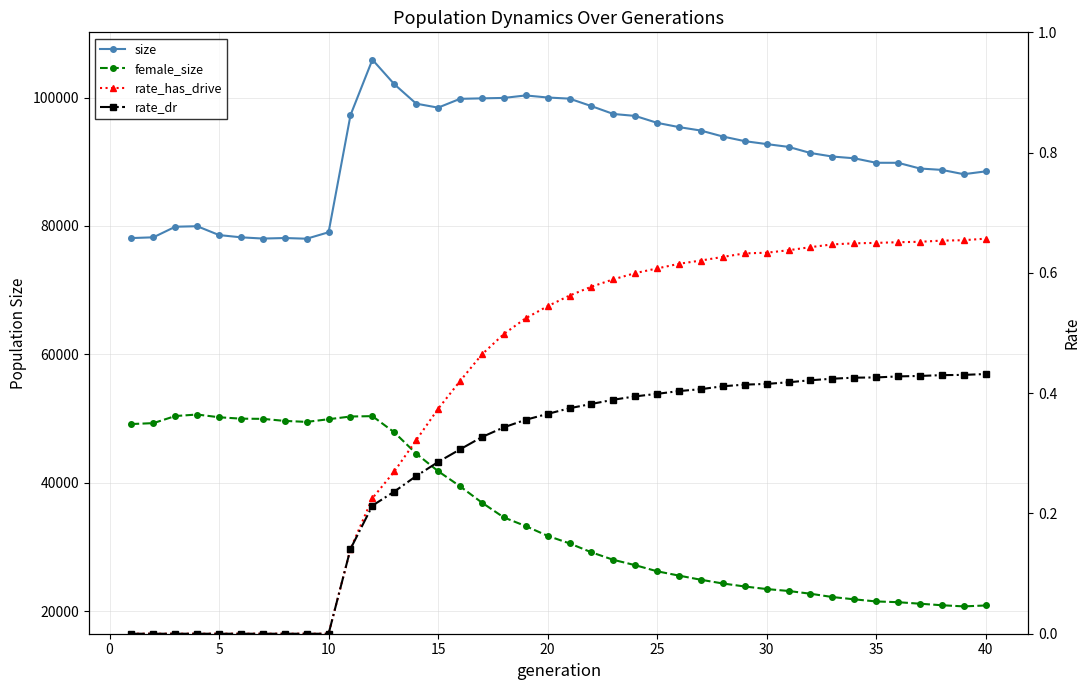

Reading right to left, extract all data points from this chart.

size: 88495.0	88054.0	88725.0	88940.0	89830.0	89834.0	90534.0	90807.0	91357.0	92309.0	92746.0	93203.0	93924.0	94850.0	95388.0	96053.0	97131.0	97436.0	98659.0	99823.0	100000.0	100322.0	99934.0	99868.0	99794.0	98421.0	99041.0	102071.0	105893.0	97256.0	79012.0	78008.0	78115.0	78031.0	78224.0	78574.0	79954.0	79874.0	78226.0	78108.0
female_size: 20883.0	20743.0	20920.0	21160.0	21397.0	21513.0	21840.0	22200.0	22714.0	23144.0	23444.0	23842.0	24310.0	24889.0	25535.0	26210.0	27161.0	27995.0	29166.0	30555.0	31731.0	33250.0	34600.0	36903.0	39452.0	41803.0	44536.0	47847.0	50372.0	50316.0	49893.0	49477.0	49630.0	49950.0	49980.0	50199.0	50625.0	50390.0	49285.0	49143.0
rate_has_drive: 0.7	0.7	0.7	0.7	0.7	0.6	0.6	0.6	0.6	0.6	0.6	0.6	0.6	0.6	0.6	0.6	0.6	0.6	0.6	0.6	0.5	0.5	0.5	0.5	0.4	0.4	0.3	0.3	0.2	0.1	0.0	0.0	0.0	0.0	0.0	0.0	0.0	0.0	0.0	0.0
rate_dr: 0.4	0.4	0.4	0.4	0.4	0.4	0.4	0.4	0.4	0.4	0.4	0.4	0.4	0.4	0.4	0.4	0.4	0.4	0.4	0.4	0.4	0.4	0.3	0.3	0.3	0.3	0.3	0.2	0.2	0.1	0.0	0.0	0.0	0.0	0.0	0.0	0.0	0.0	0.0	0.0